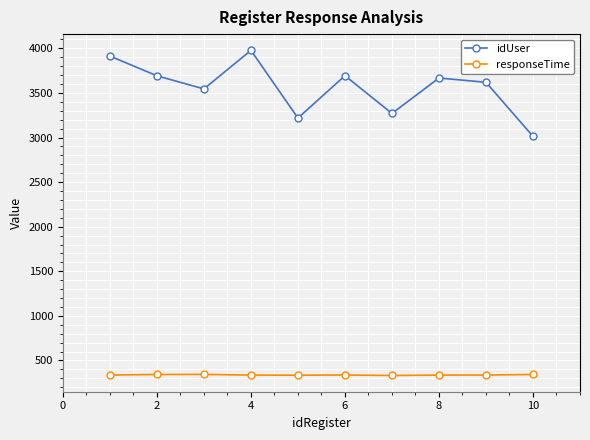

What is the lowest value of the idUser series?

3013